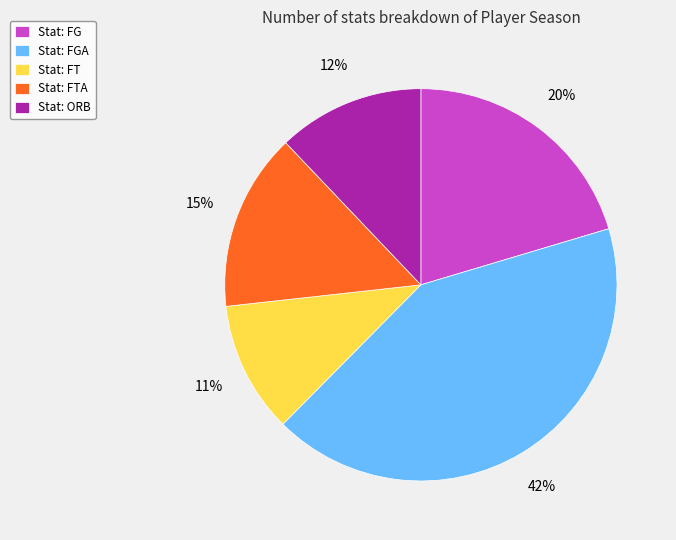

Count the number of slices in the pie.

5